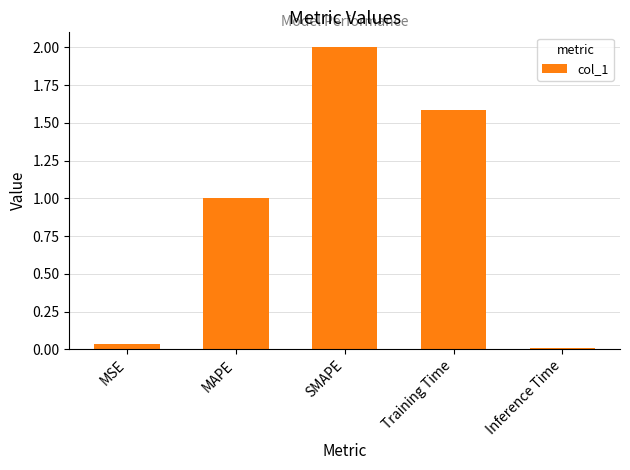

Are the bars horizontal?

No